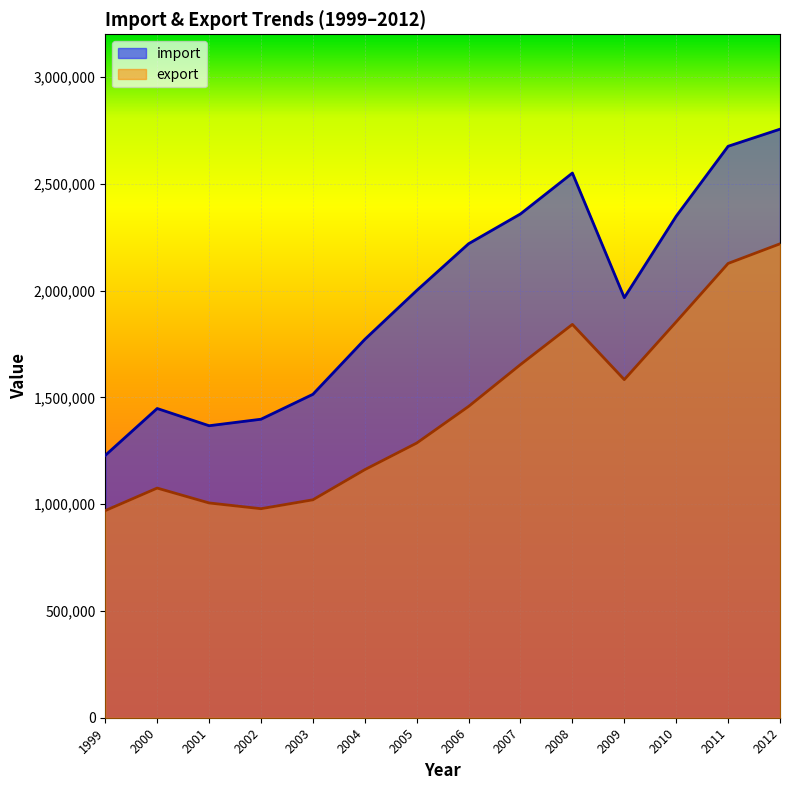

Which label corresponds to the largest value in the chart?

2012